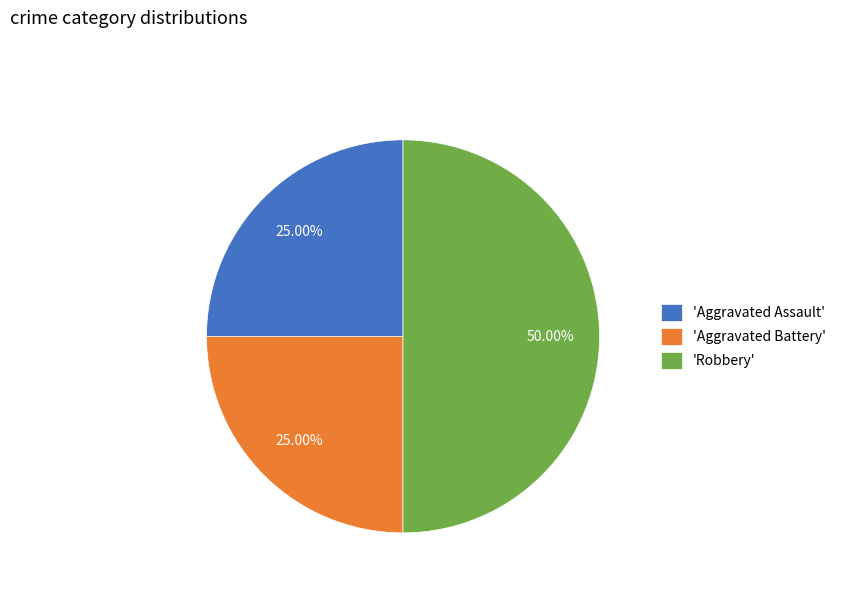

Do 'Aggravated Assault' and 'Robbery' together represent more than half of the pie?

Yes